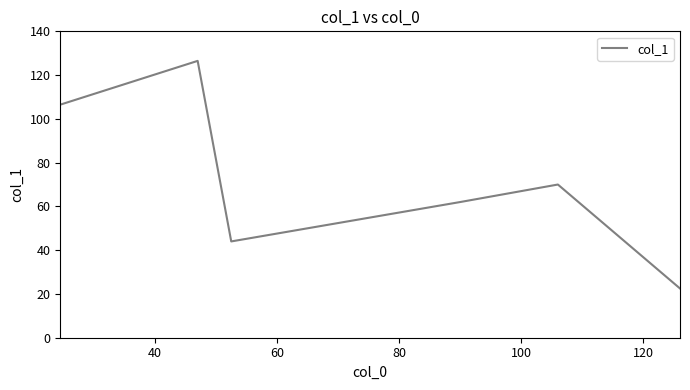

What is the difference between the second highest and second lowest values?

62.5